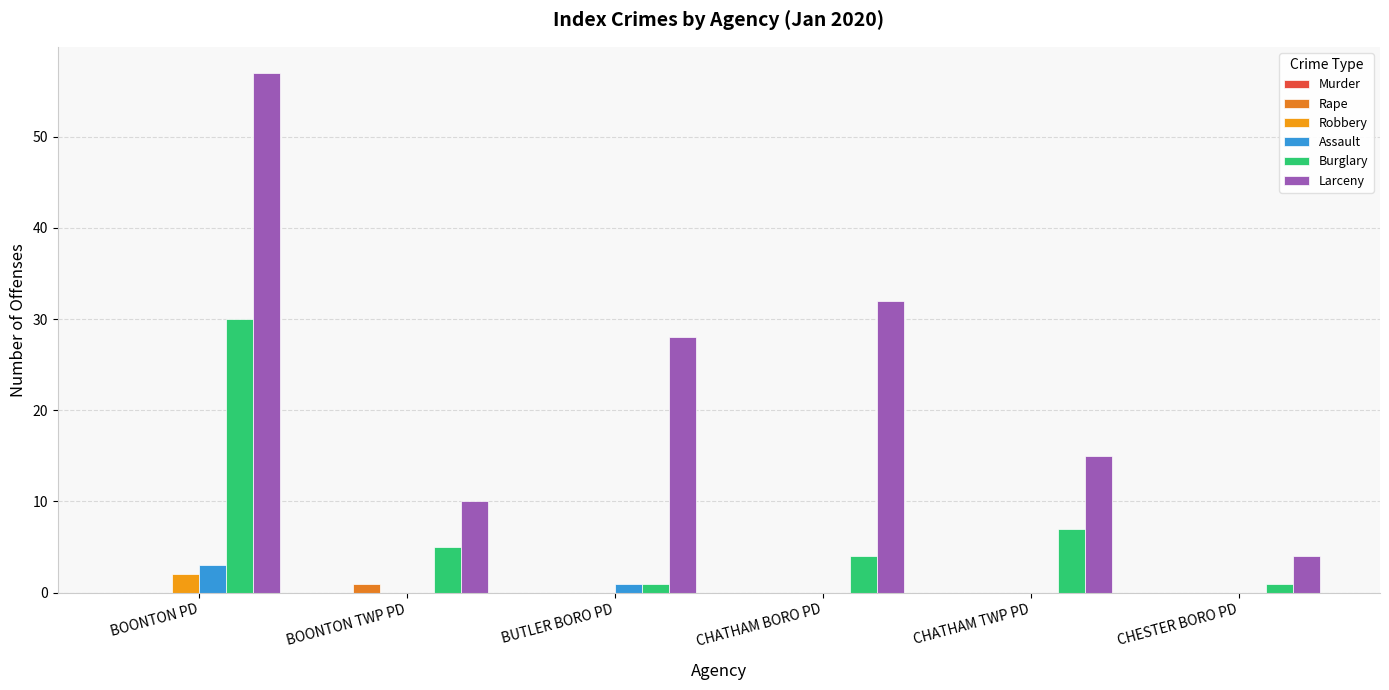

True or false: Rape has a value of 0 at CHATHAM BORO PD.

True